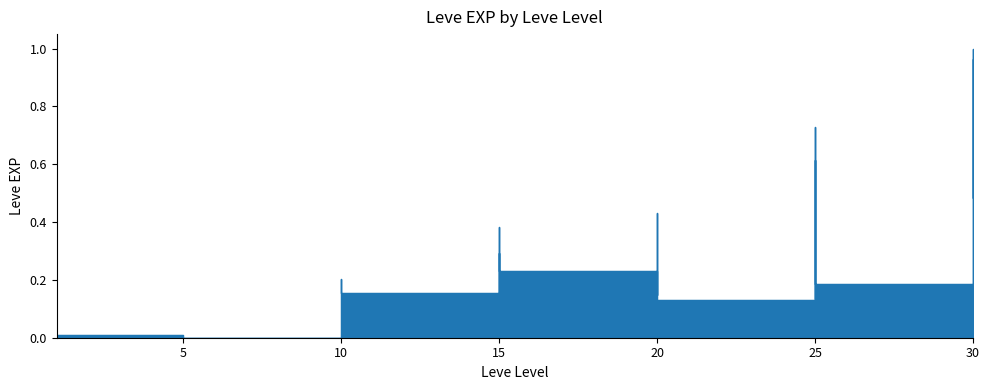

What is the change in value from 10 to 25?

+0.2